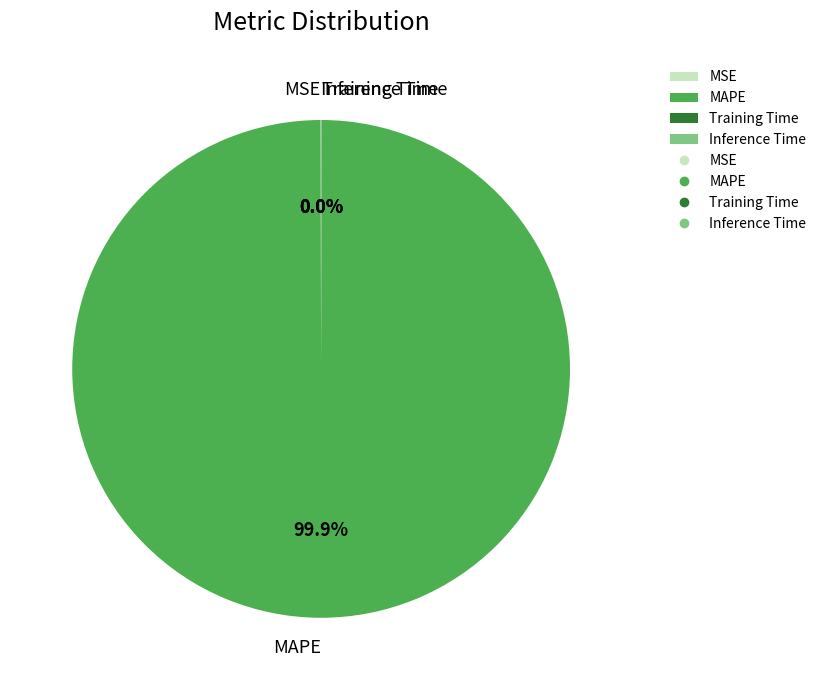

Which category has the biggest portion of the pie?

MAPE